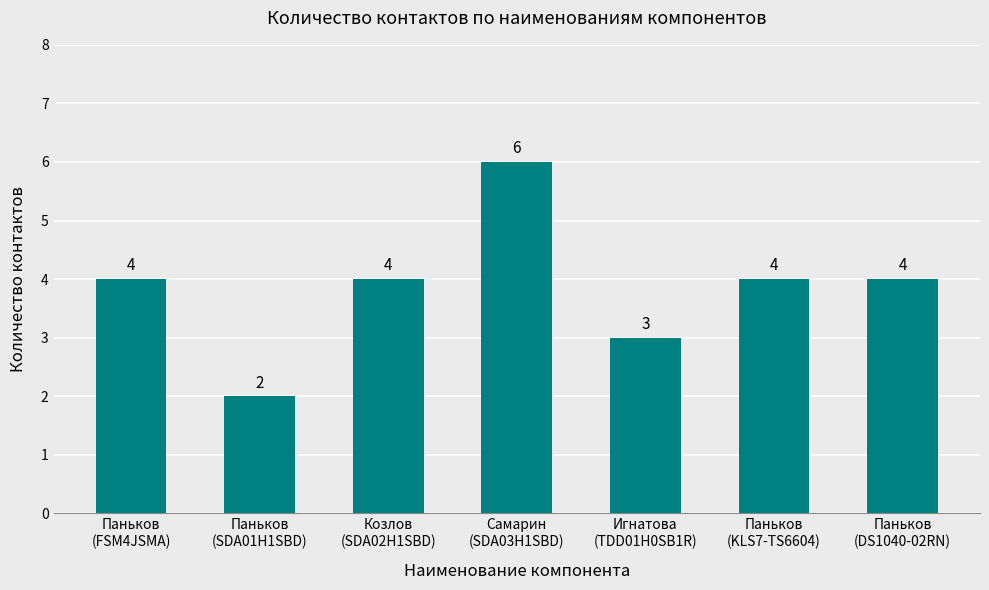

Reading right to left, list all the values displayed in this chart.

Паньков
(DS1040-02RN)=4	Паньков
(KLS7-TS6604)=4	Игнатова
(TDD01H0SB1R)=3	Самарин
(SDA03H1SBD)=6	Козлов
(SDA02H1SBD)=4	Паньков
(SDA01H1SBD)=2	Паньков
(FSM4JSMA)=4